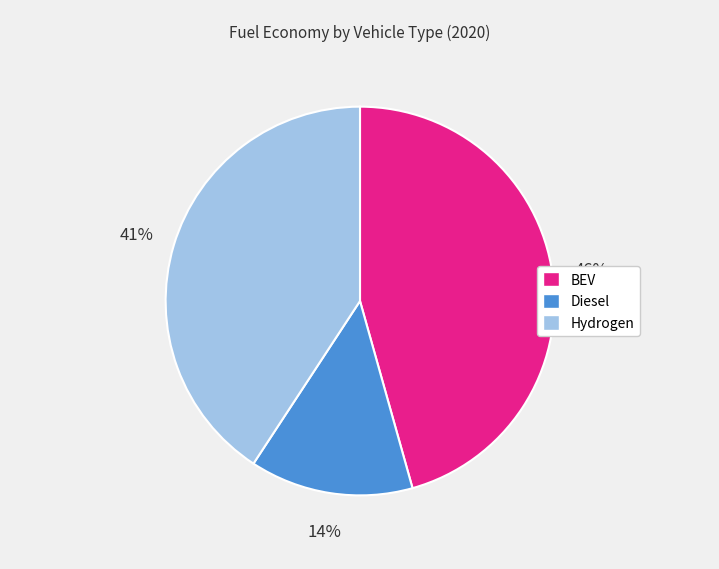

How many slices are in this pie chart?

3